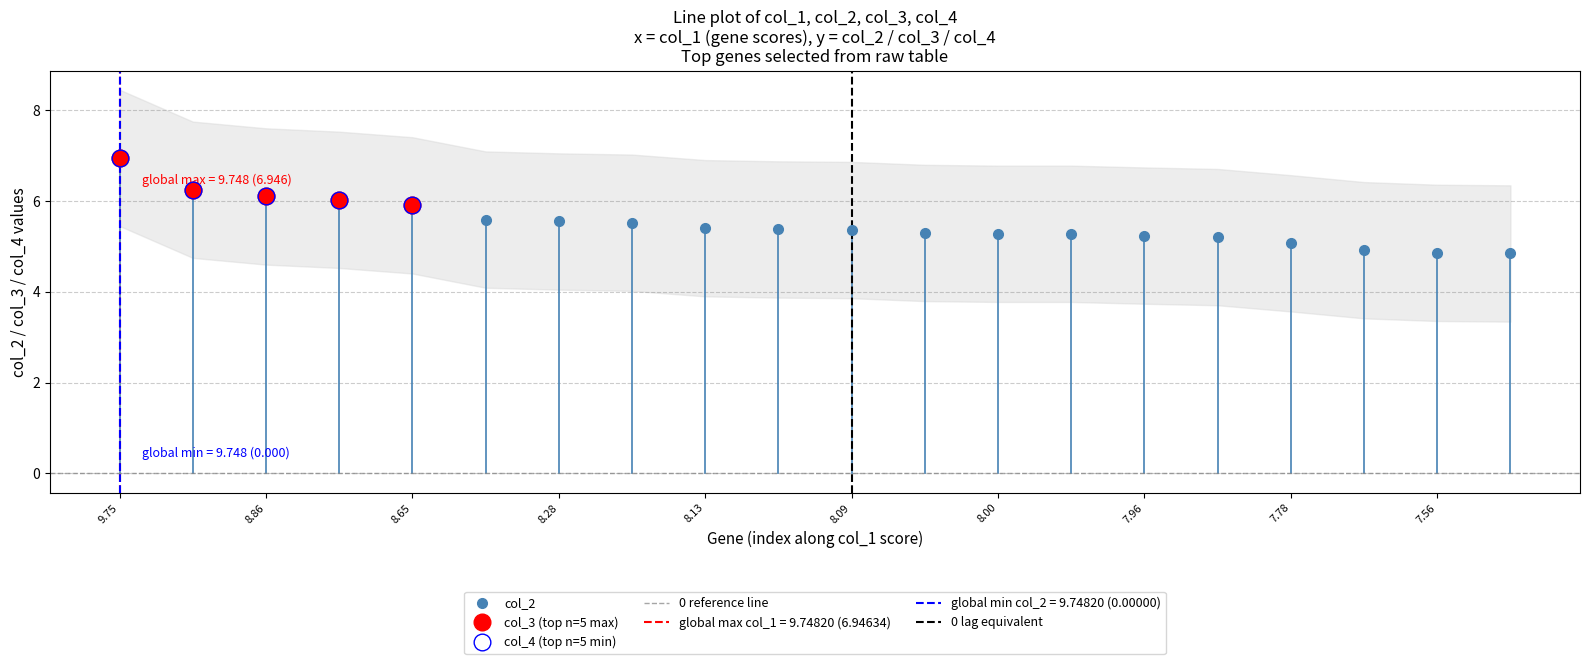

The value of col_3 at 6 is 0.0. True or false?

True